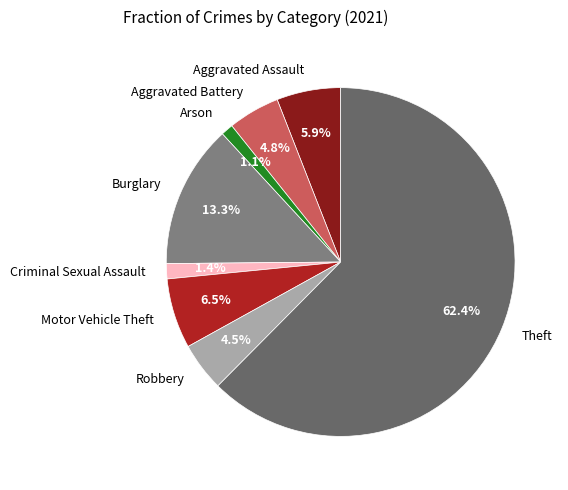

To the nearest percent, what percentage of the pie is Aggravated Battery?

5%